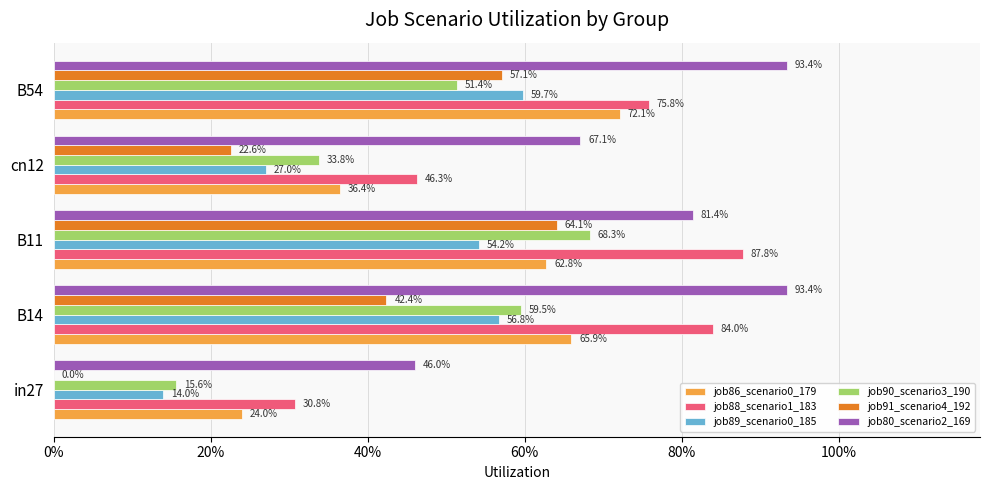

What are all the series names shown in the legend?

job86_scenario0_179, job88_scenario1_183, job89_scenario0_185, job90_scenario3_190, job91_scenario4_192, job80_scenario2_169